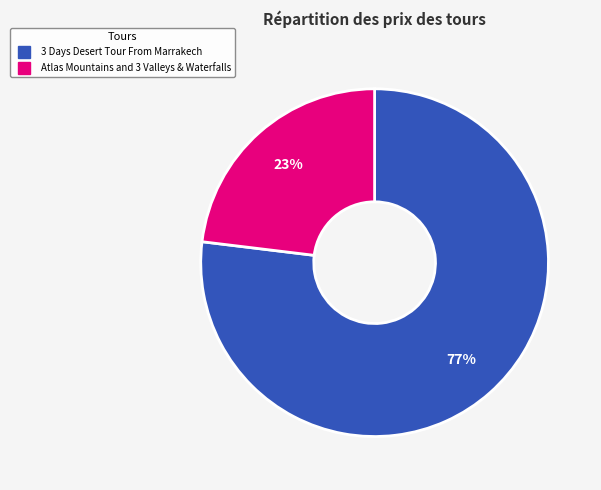

The Atlas Mountains and 3 Valleys & Waterfalls slice represents 23% of the pie. True or false?

True